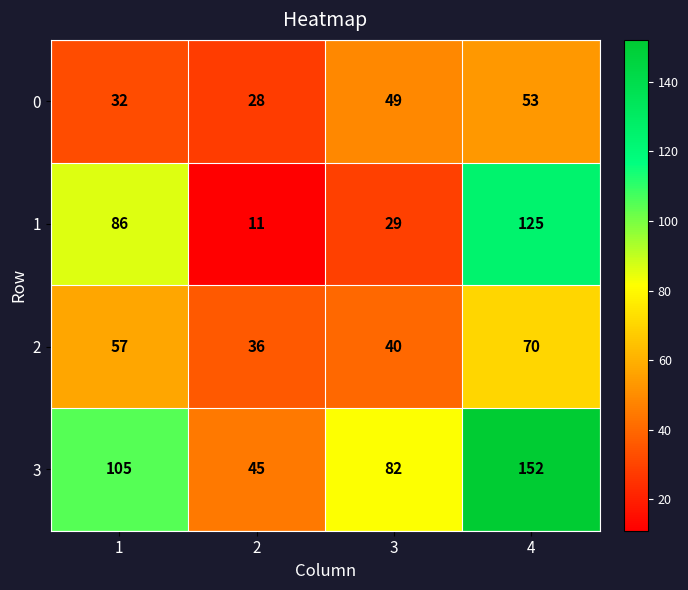

At 2, list the series in order from smallest to largest.

1, 0, 2, 3